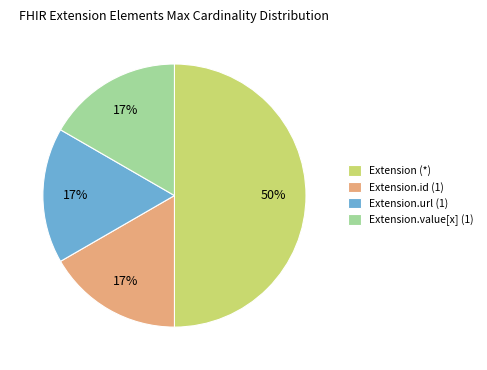

True or false: Extension.id (1) accounts for 22% of the total.

False